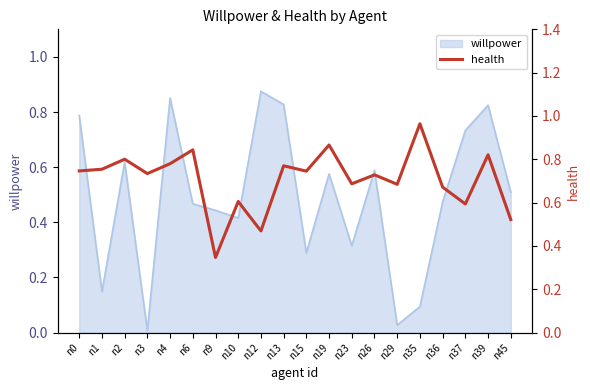

True or false: the data has more than 0 interior local peaks.

True